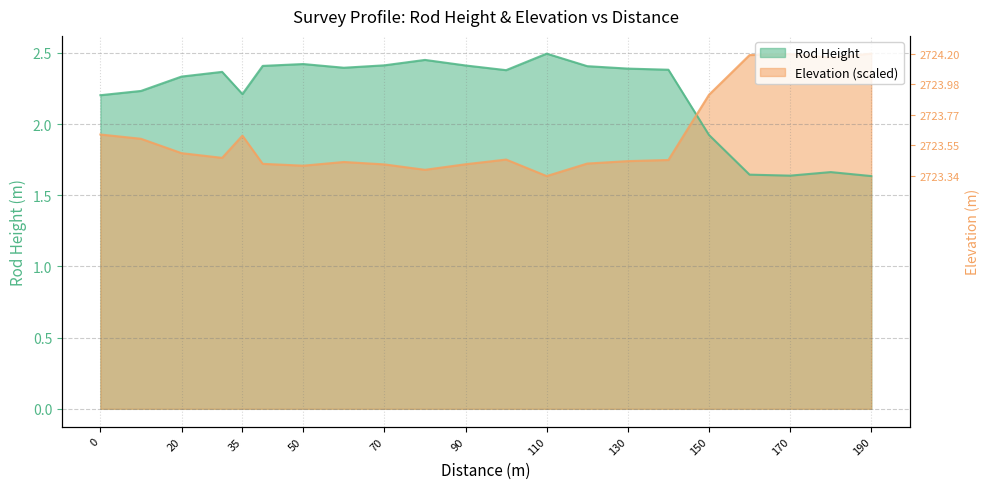

What is the maximum value for Rod Height?

2.5